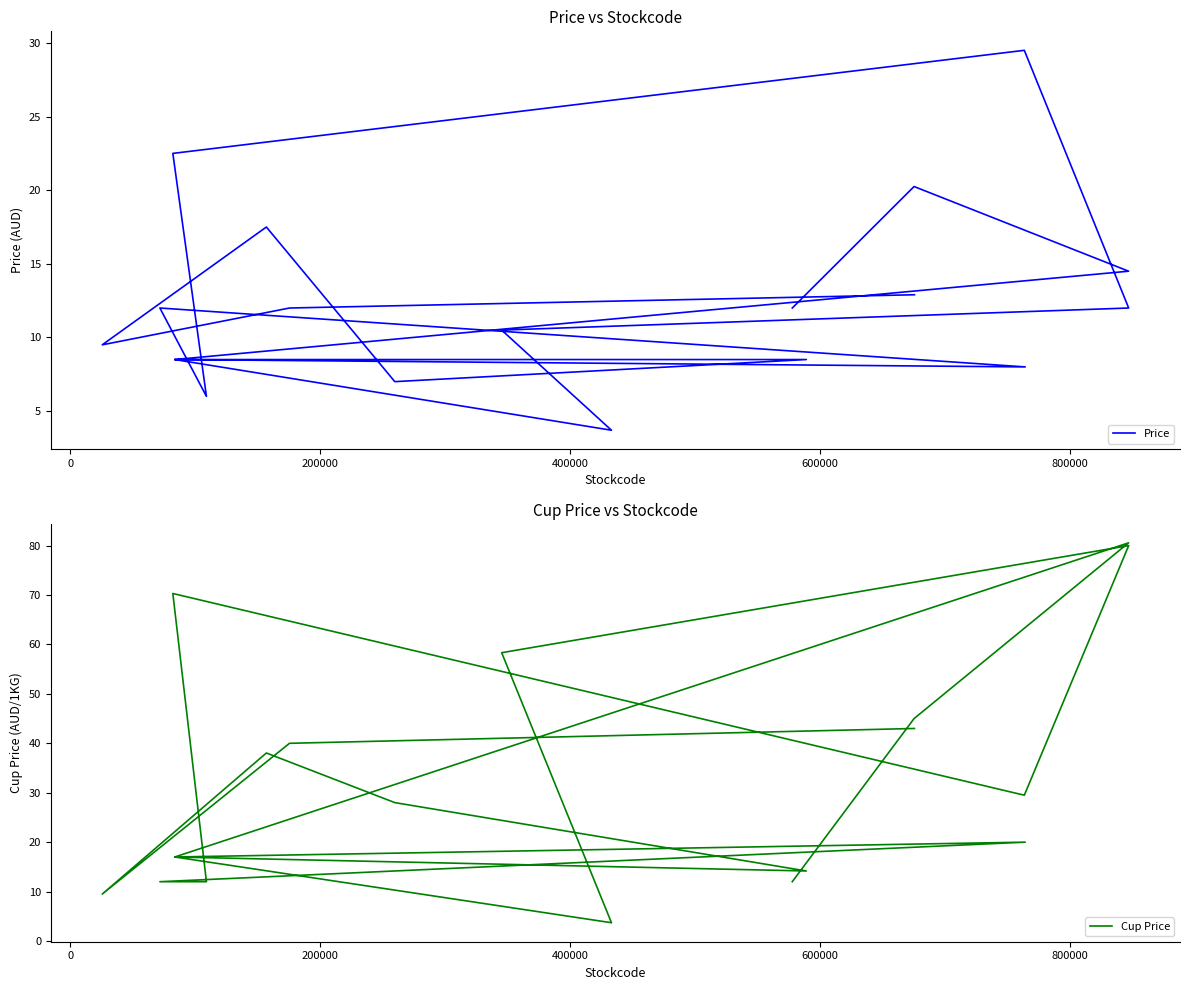

What is the sum of all Price values?

243.8